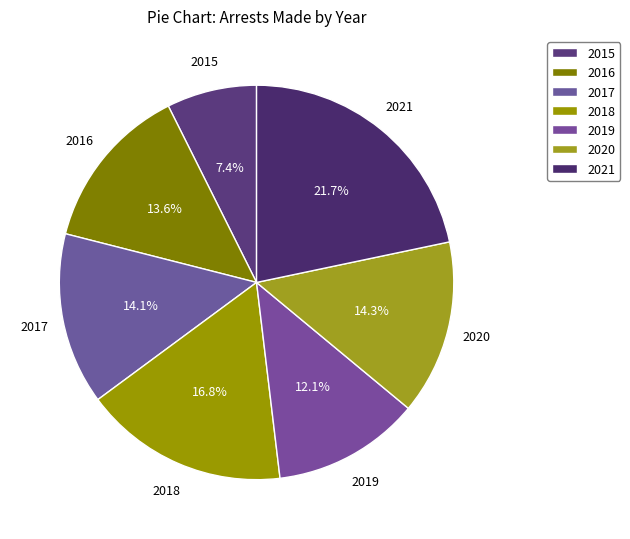

To the nearest percent, what is the difference between the largest and smallest slice percentages?

14%